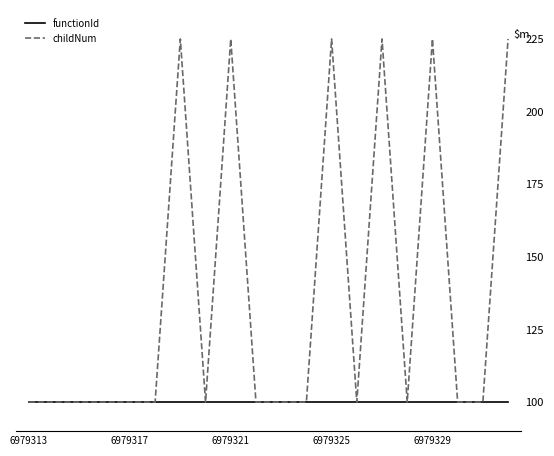

Reading left to right, transcribe all the data shown in this chart.

functionId: 100	100	100	100	100	100	100	100	100	100	100	100	100	100	100	100	100	100	100	100
childNum: 100	100	100	100	100	100	225	100	225	100	100	100	225	100	225	100	225	100	100	225